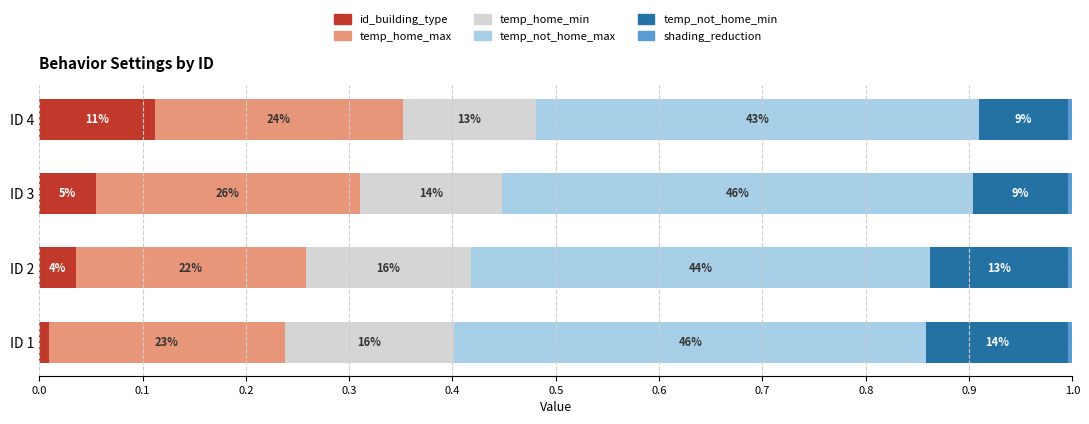

How many bars are there in each group?

6